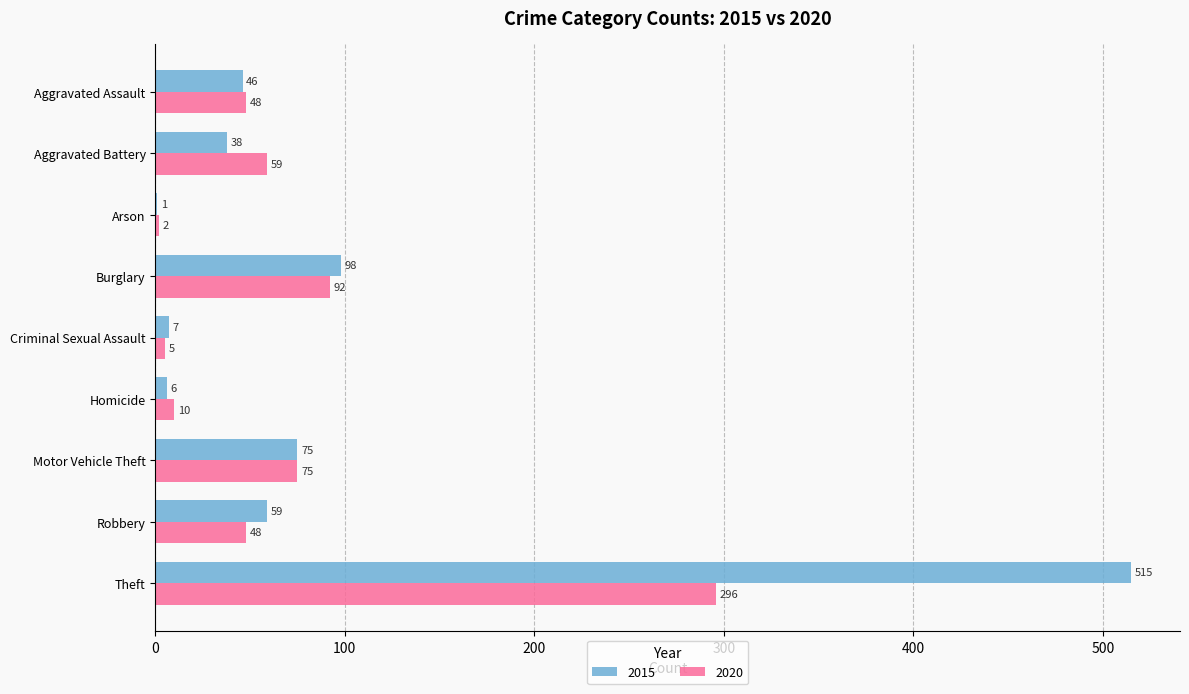

What is the difference between the 2015 values at Burglary and Robbery?

39